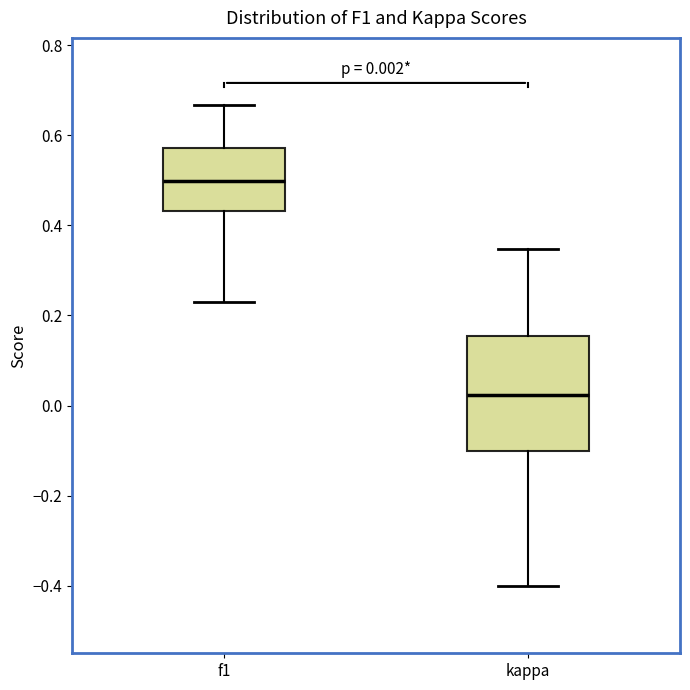

Which box is the tallest, from its lower edge to its upper edge?

kappa